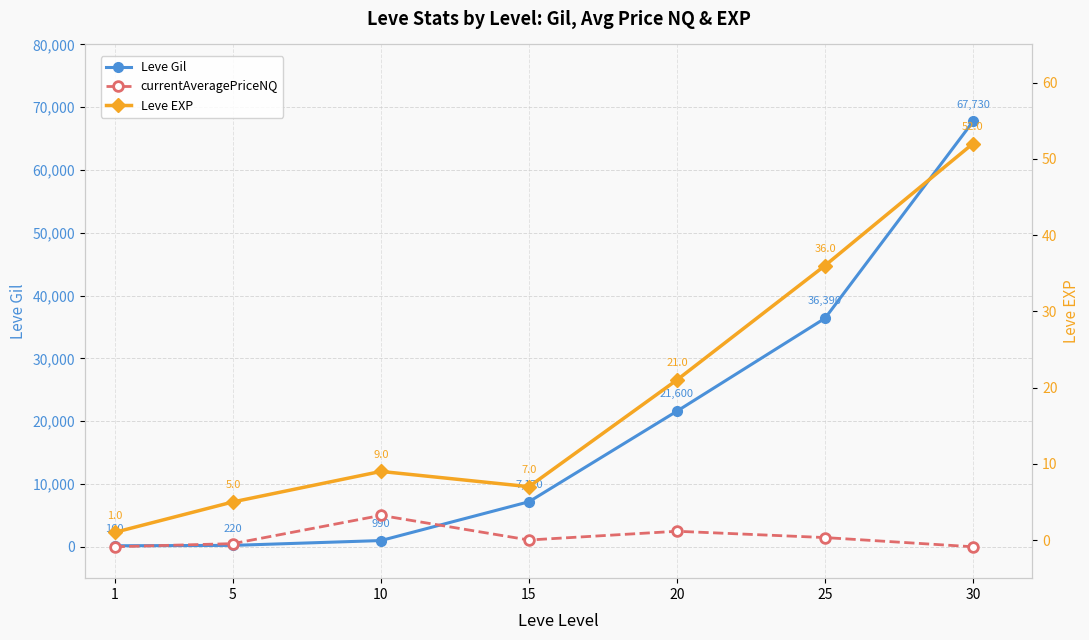

Where is Leve EXP nearest to the value 26?

20